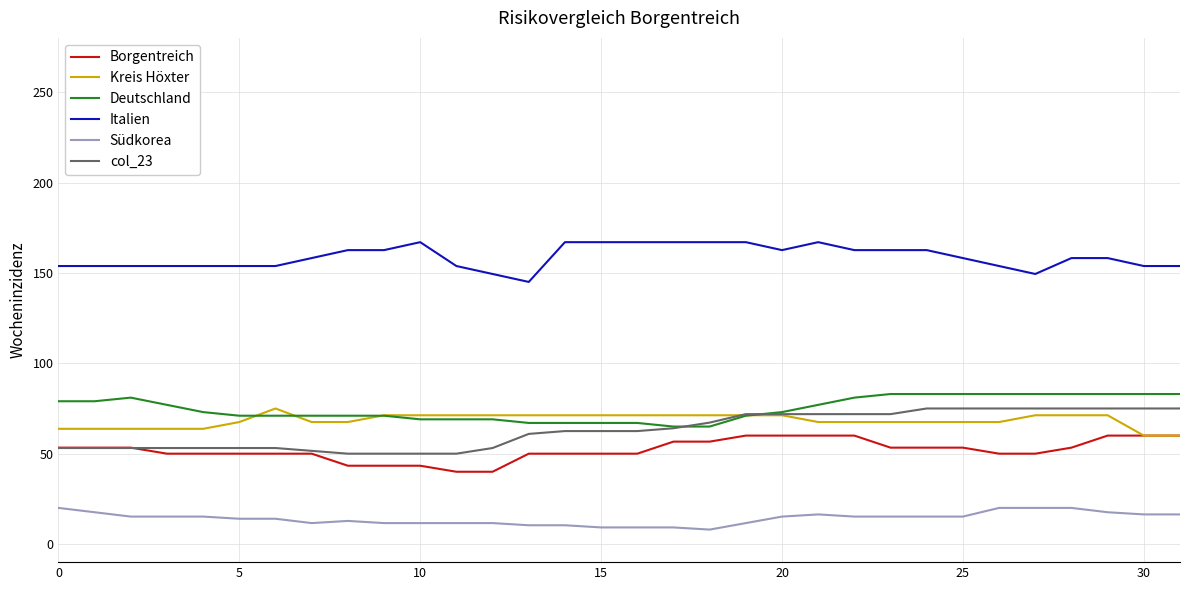

What is the smallest value displayed?

8.0